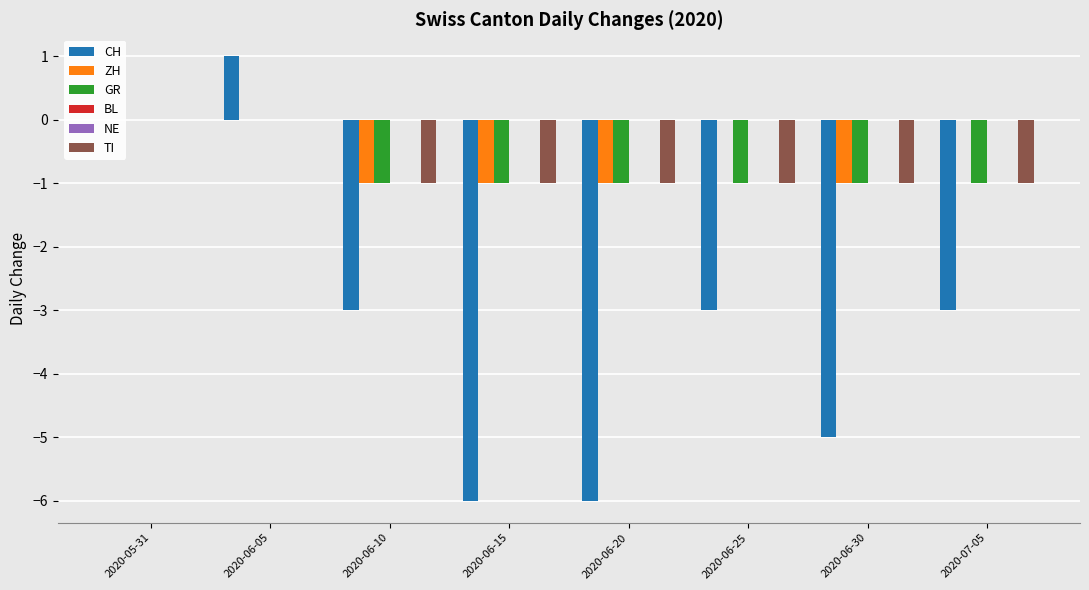

The value of ZH at 2020-06-10 is -1. True or false?

True